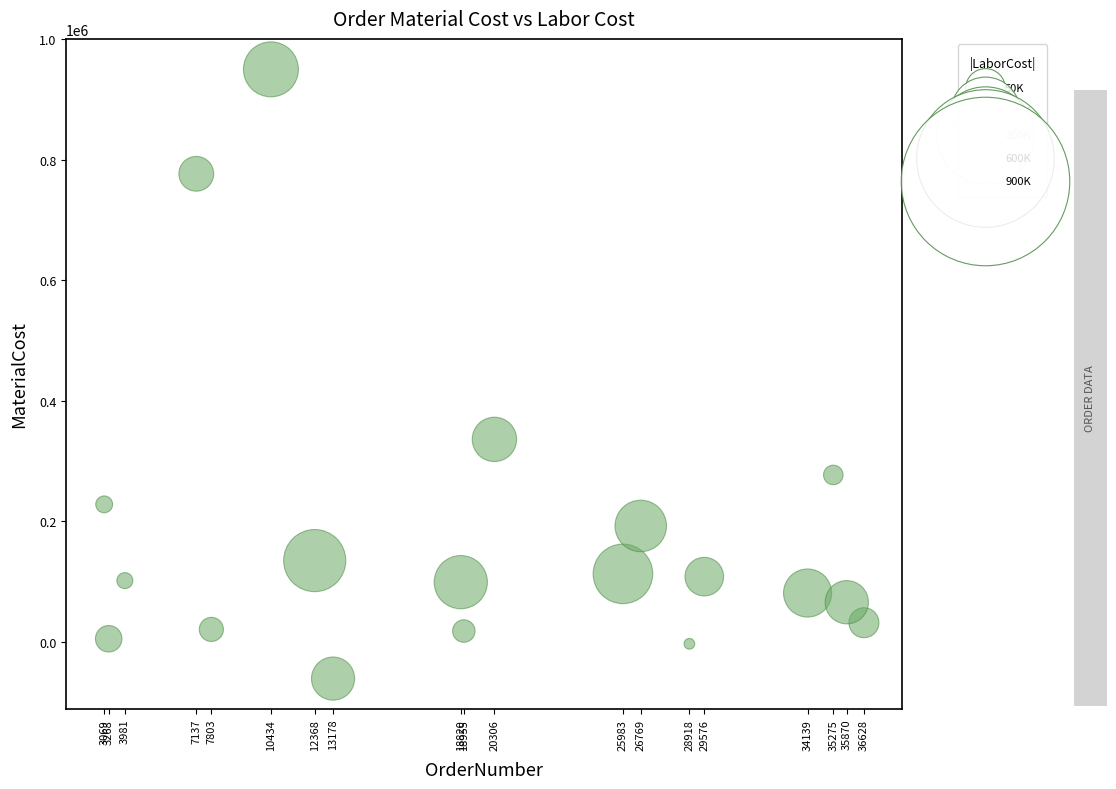

What Y value in the scatter plot is closest to 444206?

335654.0